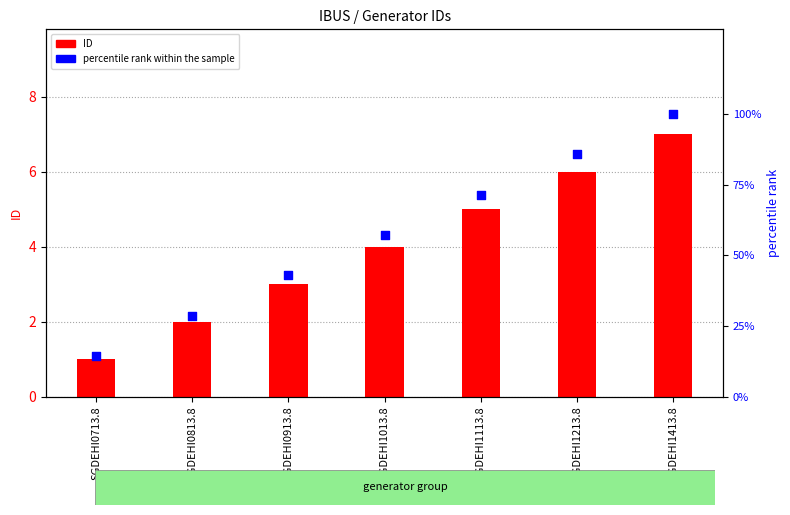

What are all the series names shown in the legend?

ID, percentile rank within the sample